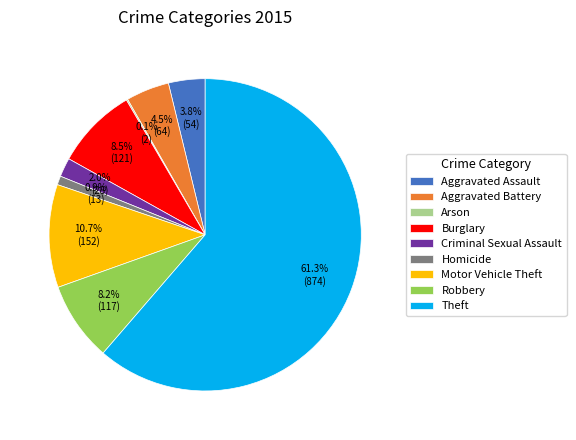

How much of the chart is everything except Homicide?

99.1%